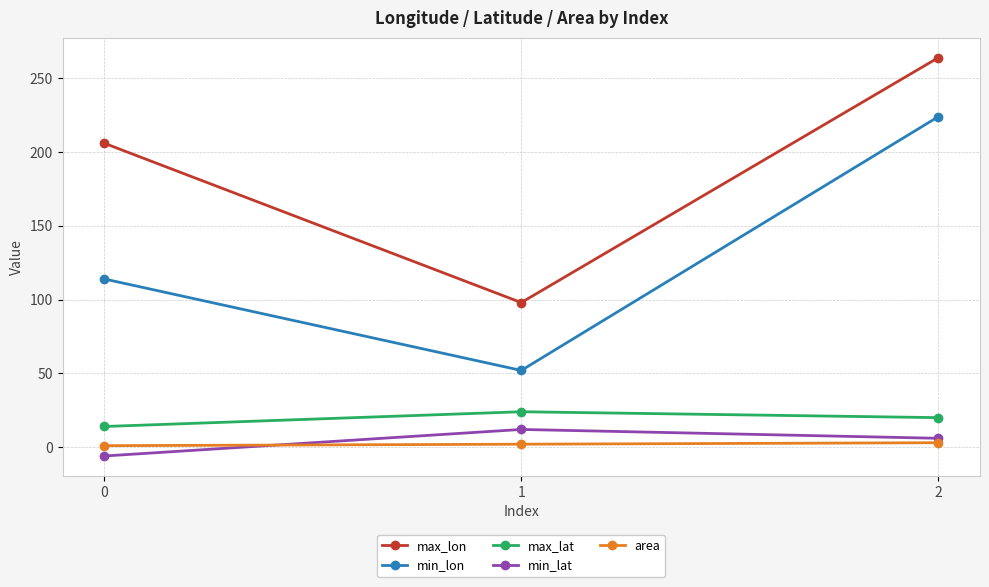

How many lines are shown in the chart?

5